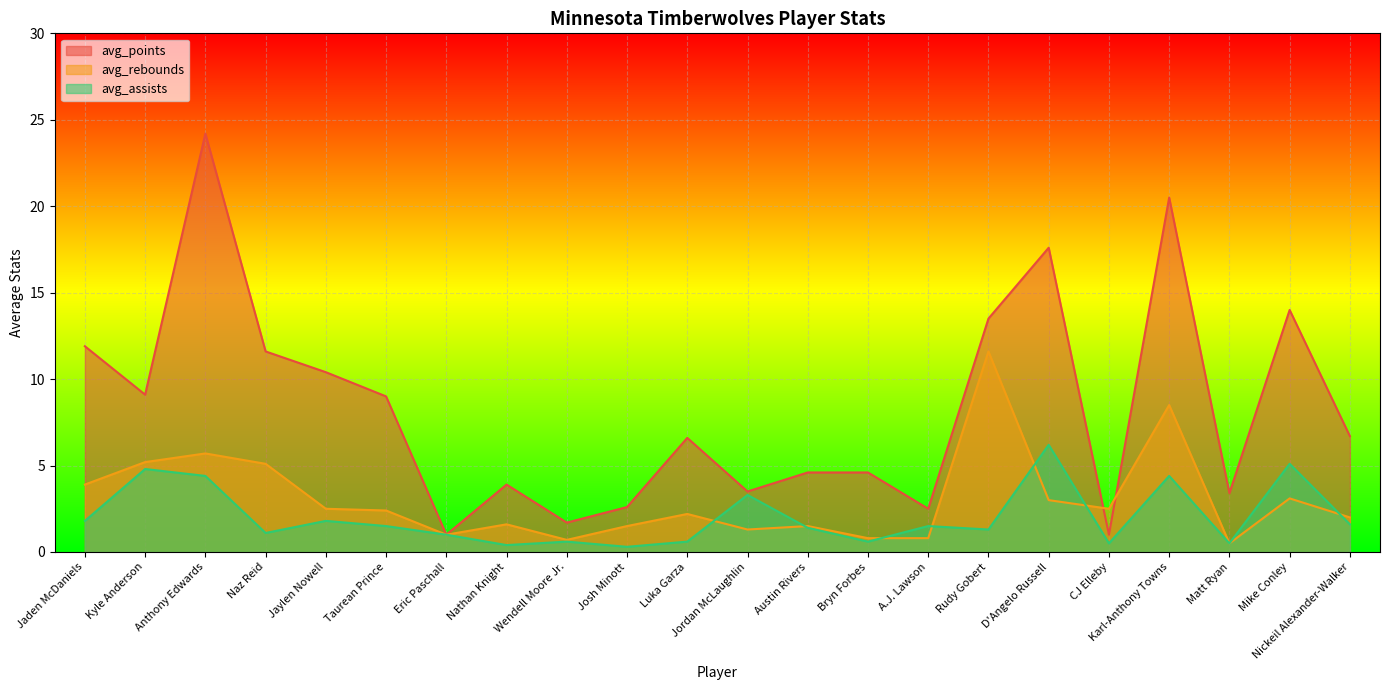

Which series changed the most between Nathan Knight and Nickeil Alexander-Walker?

avg_points